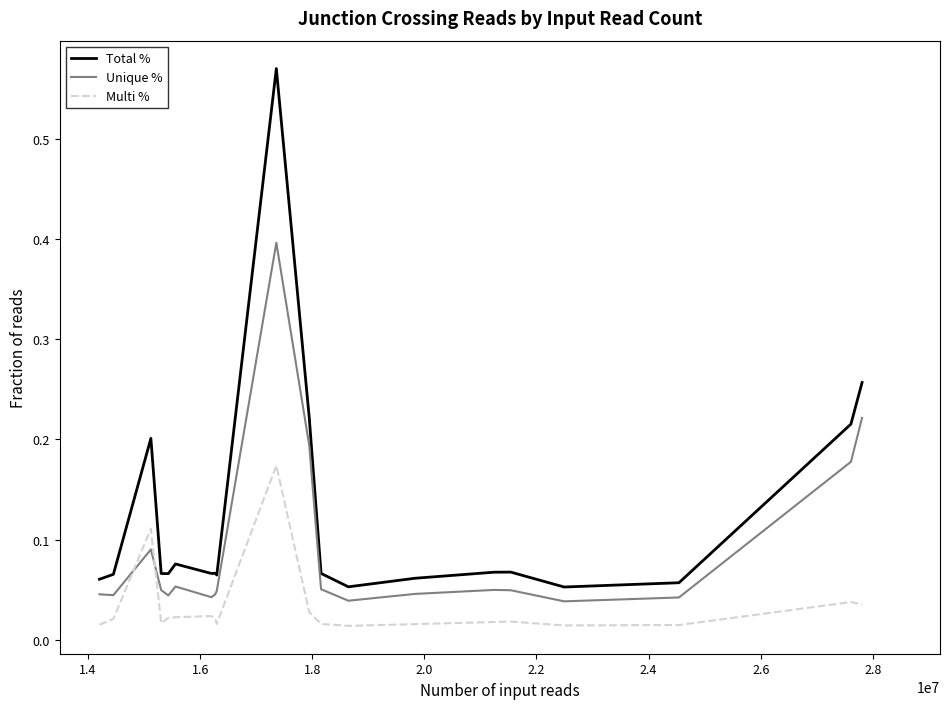

Rank the series by their maximum value, from lowest to highest.

Multi %, Unique %, Total %